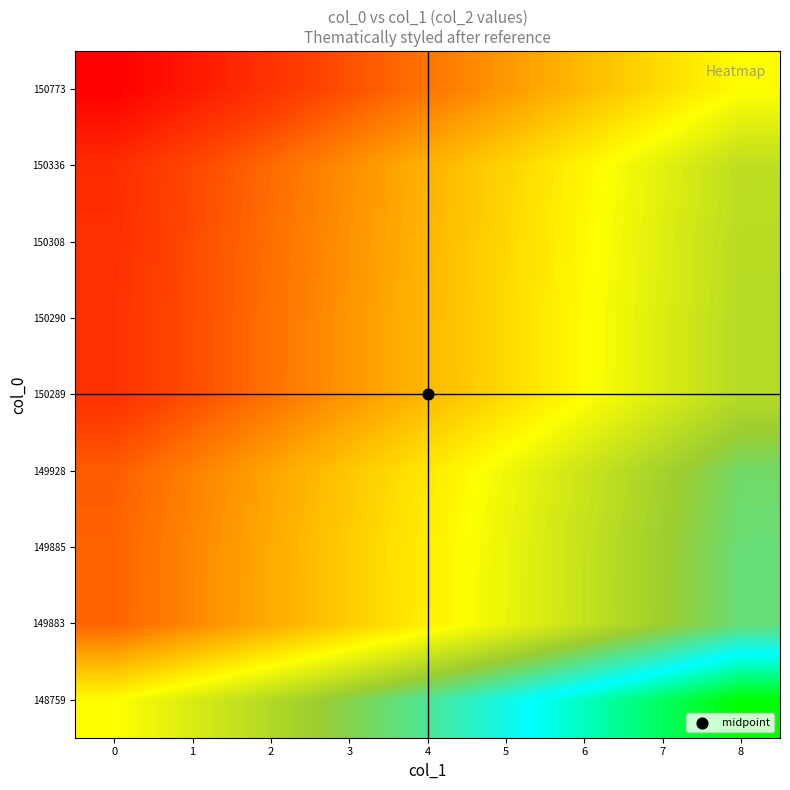

Which series has the largest total across all categories?

row_8